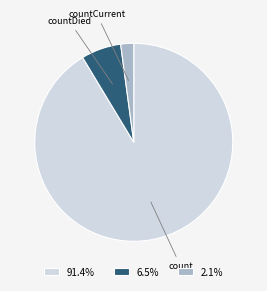

Is it true that countCurrent is 15% of the pie?

False